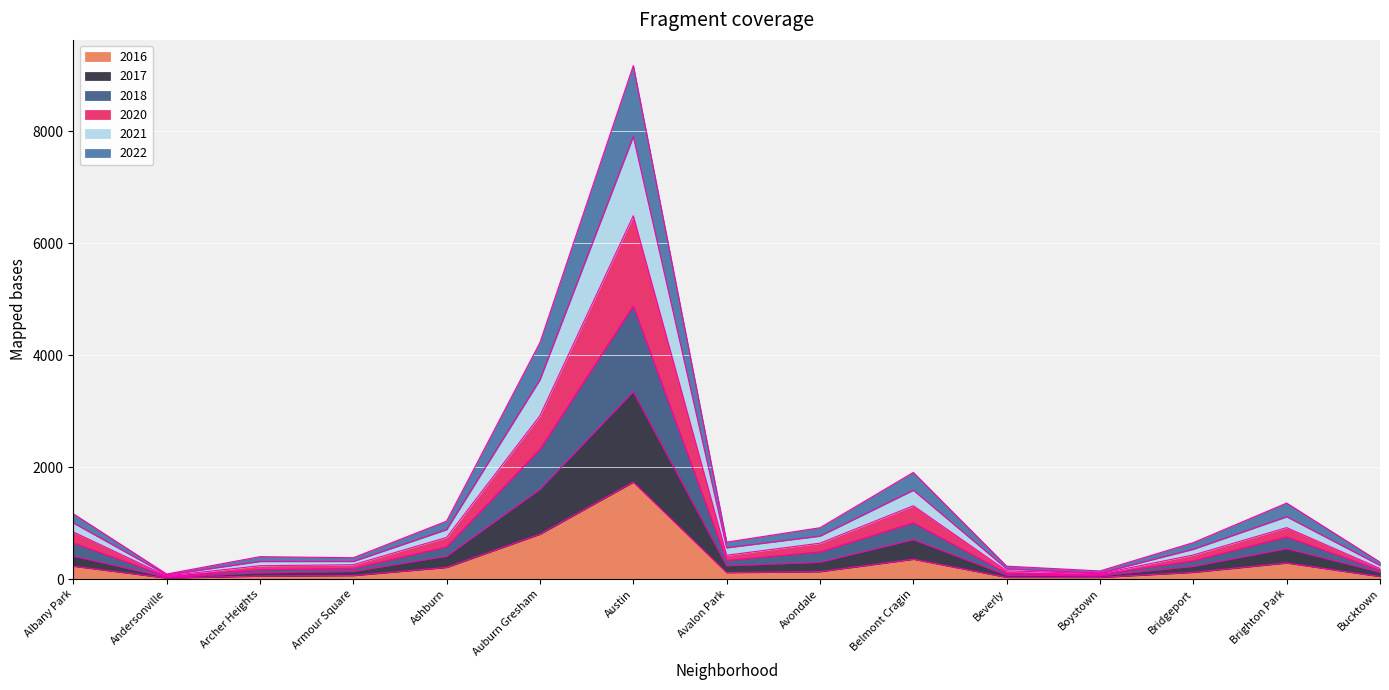

True or false: 2016 has a value of 355 at Belmont Cragin.

True